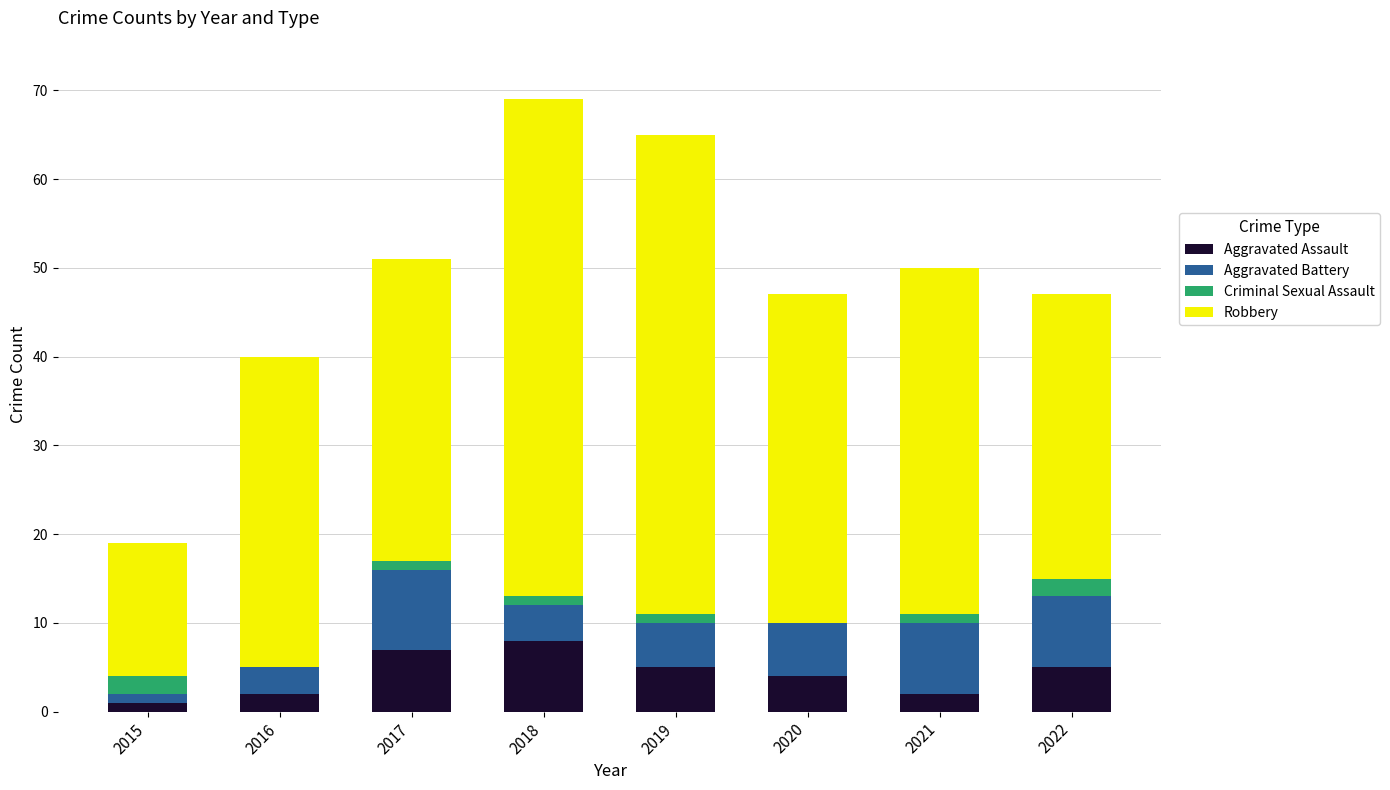

What value does the Aggravated Assault series have at 2020?

4